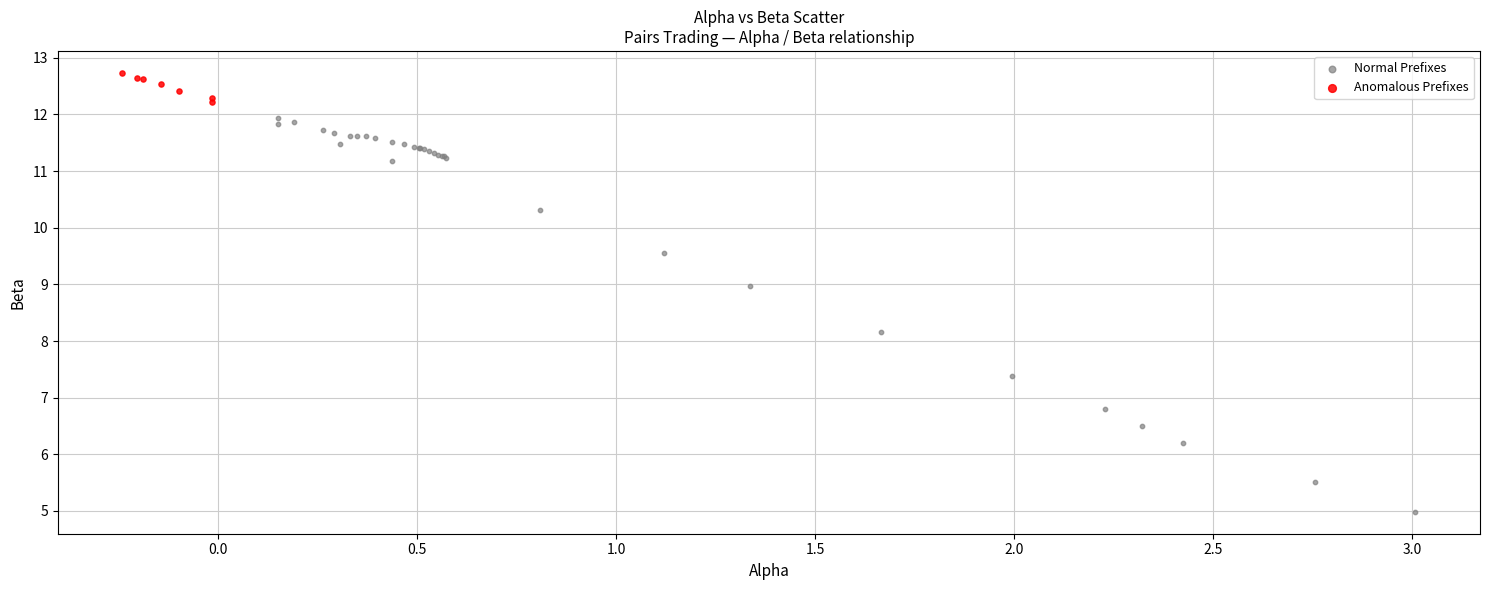

Which series contains the highest Y value?

Anomalous Prefixes